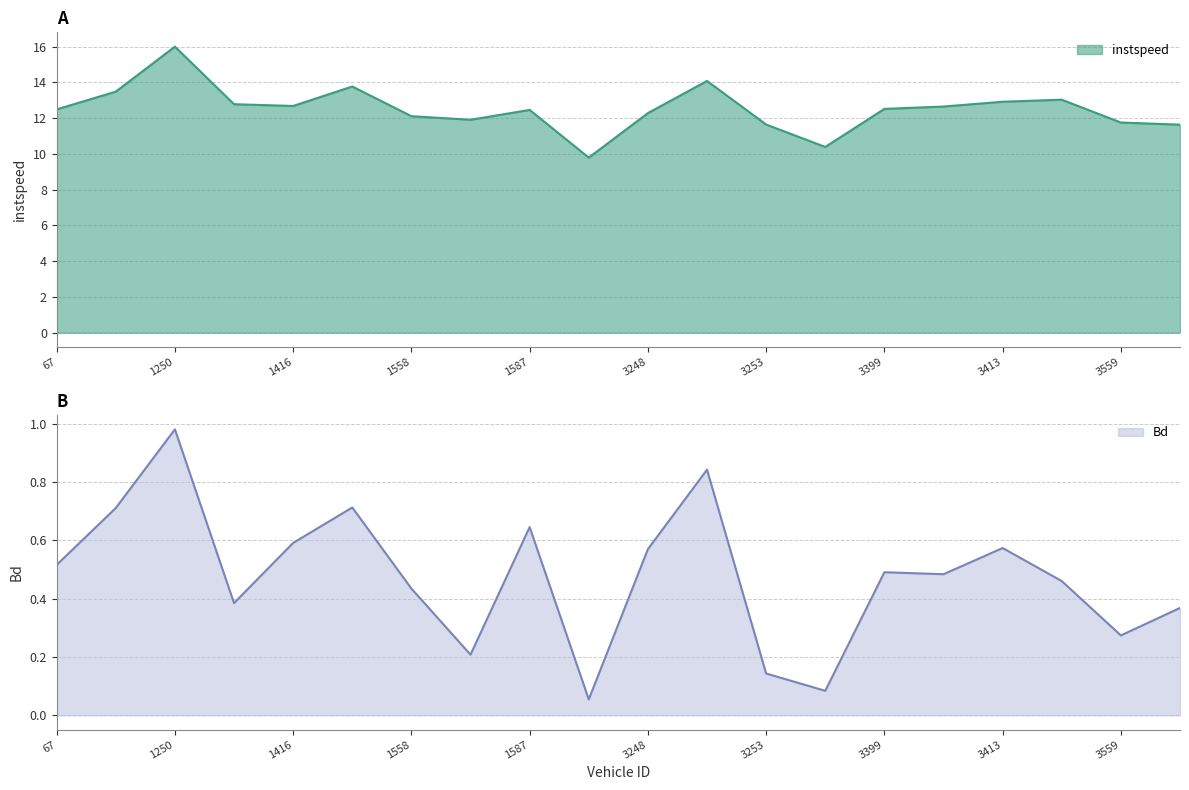

Is the value of Bd at 3248 greater than the value of instspeed at 3248?

No